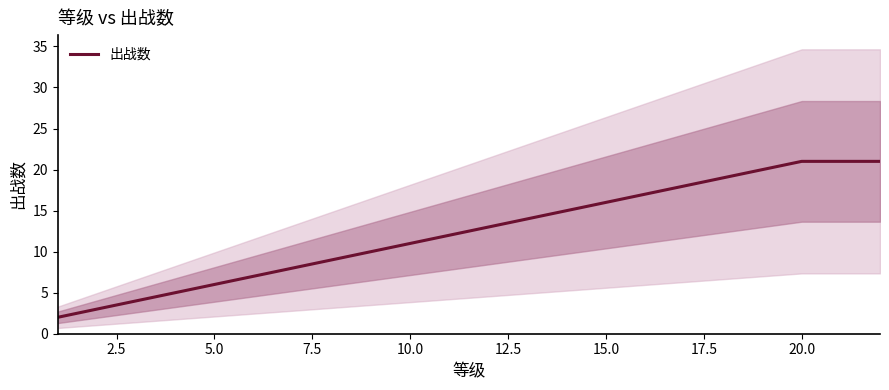

True or false: 出战数 has a value of 16 at 15.0.

True